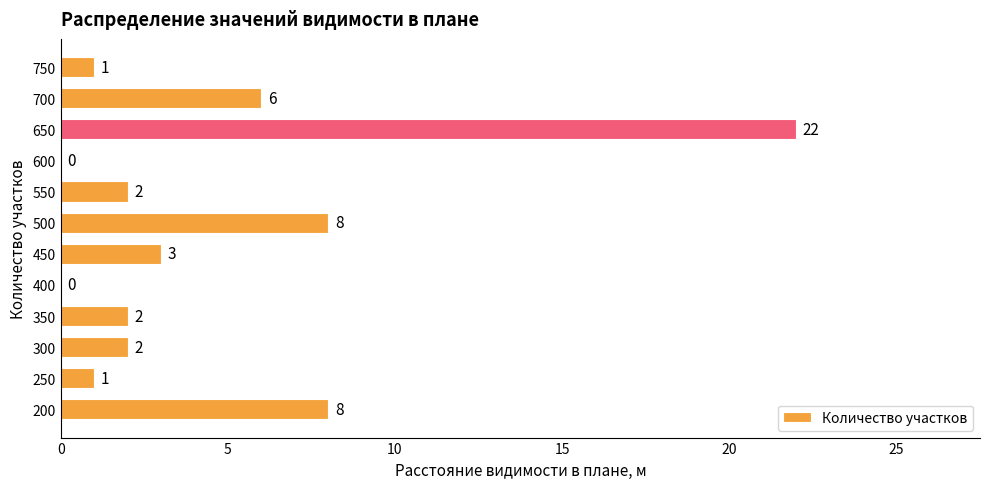

Reading bottom to top, transcribe all the data shown in this chart.

200=8	250=1	300=2	350=2	400=0	450=3	500=8	550=2	600=0	650=22	700=6	750=1